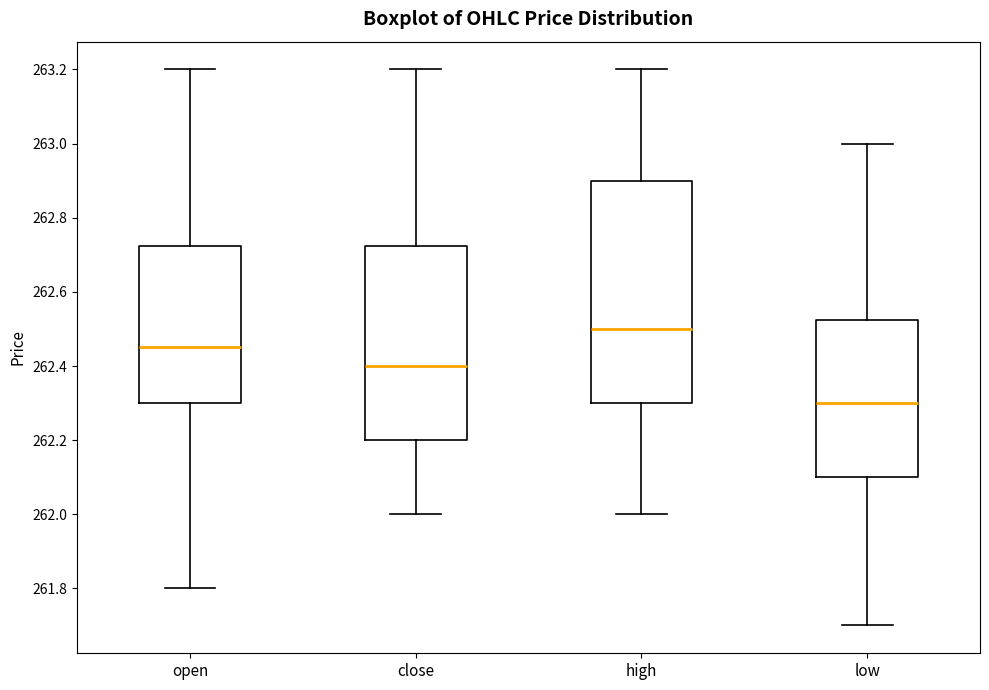

Where does the upper whisker of the box for low end on the y-axis? The values are not printed on the chart, so give them approximately, as read against the axis.

263.00